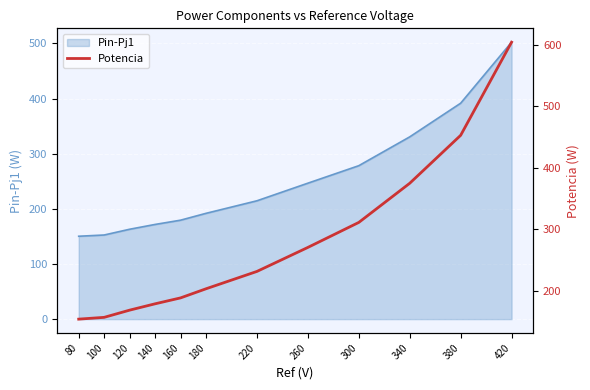

The value at 260 is 444.8. True or false?

False